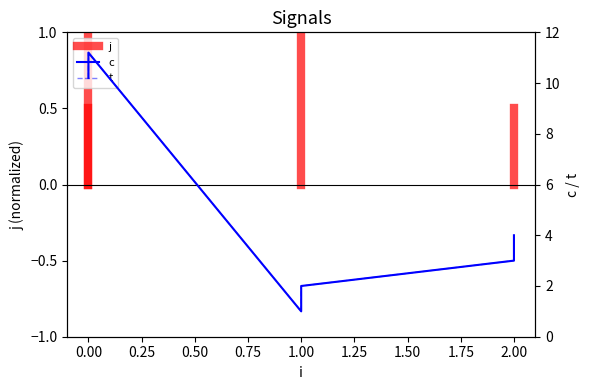

Where is t nearest to the value 6?

2.00